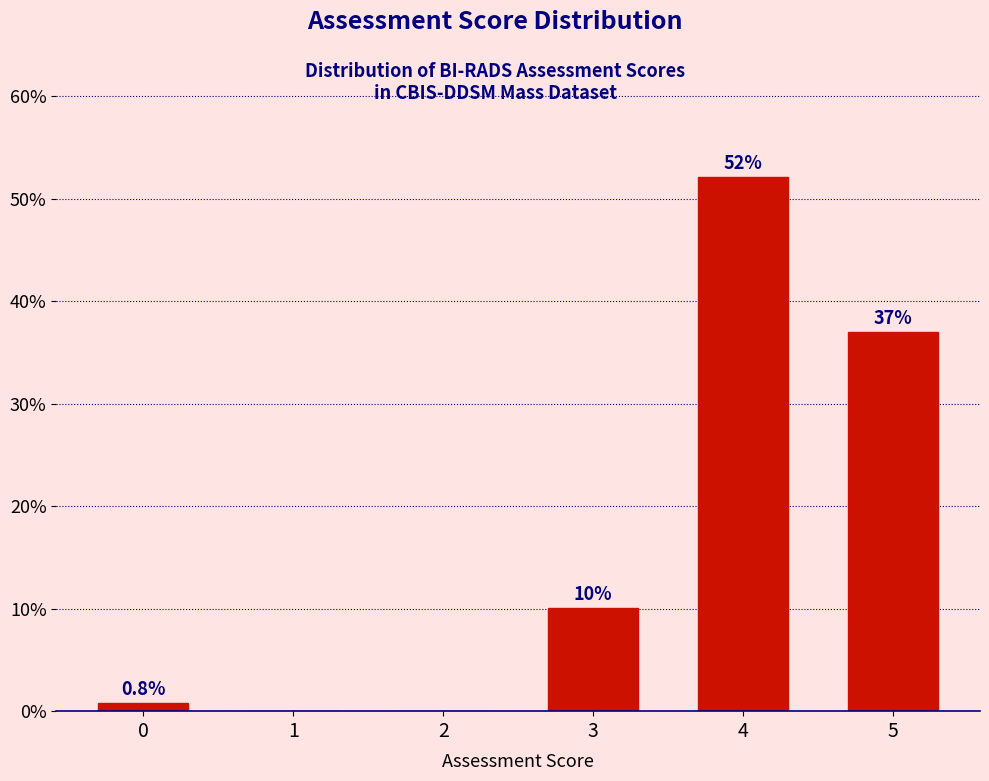

Reading left to right, what are all the values shown in this chart?

0=0.8	1=0.0	2=0.0	3=10.1	4=52.1	5=37.0